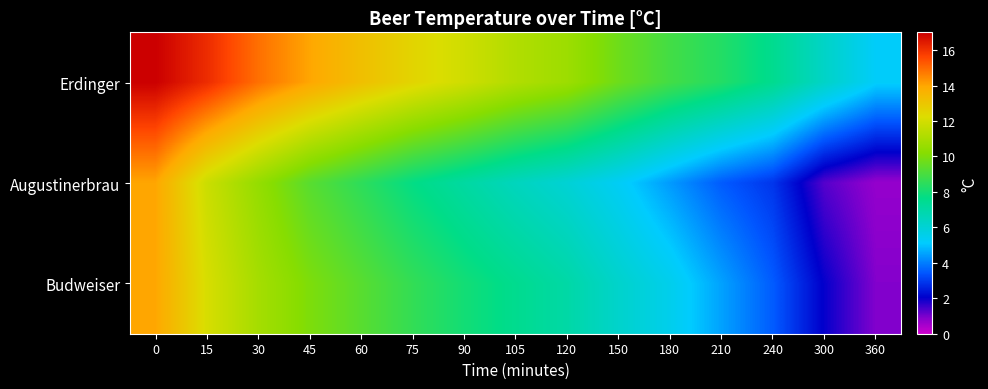

What is the spread (max minus min) of values at 180?

4.5